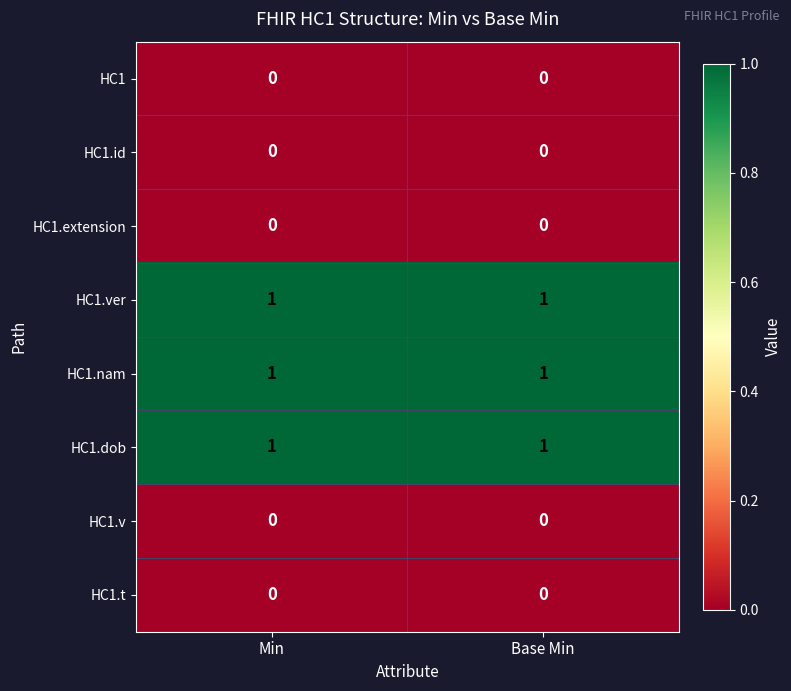

At how many categories does at least one series exceed 0?

2